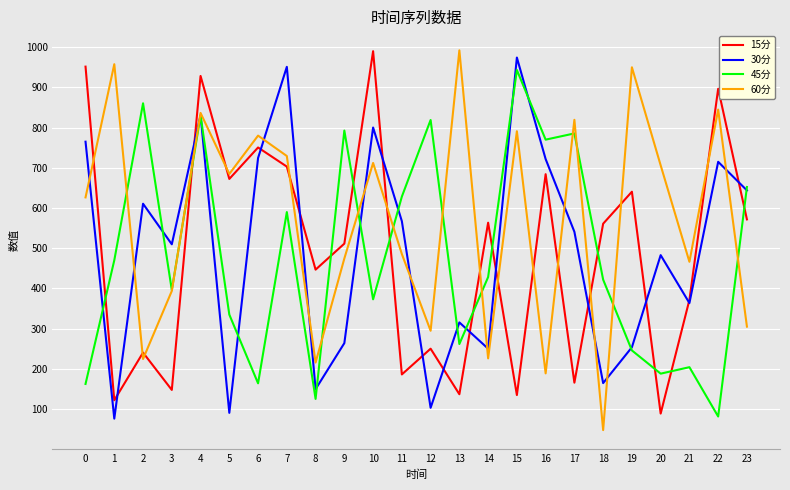

True or false: 45分 and 60分 cross at least once.

True